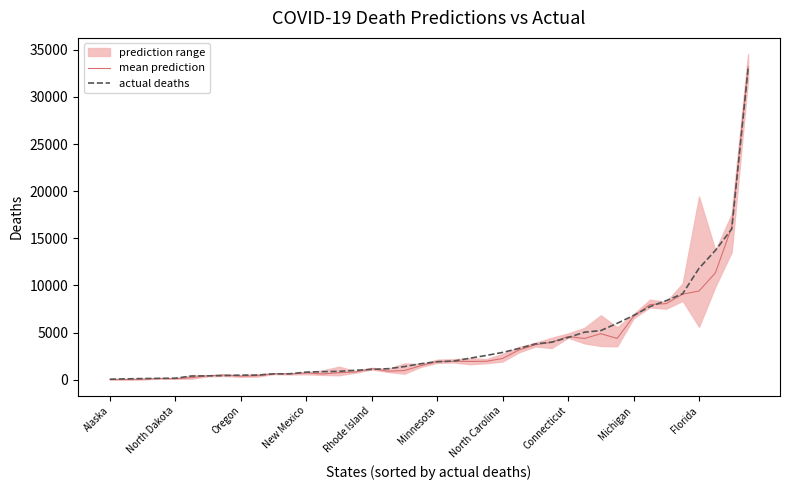

What is the maximum value for mean prediction?

33196.5